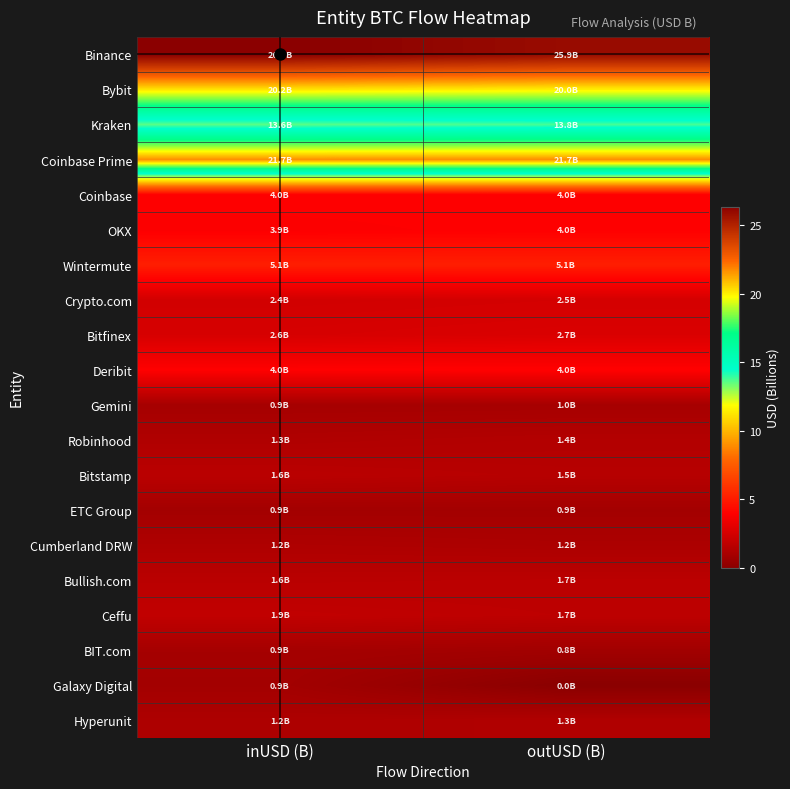

Rank the series at outUSD (B) from highest to lowest value.

Binance, Coinbase Prime, Bybit, Kraken, Wintermute, Deribit, OKX, Coinbase, Bitfinex, Crypto.com, Ceffu, Bullish.com, Bitstamp, Robinhood, Hyperunit, Cumberland DRW, Gemini, ETC Group, BIT.com, Galaxy Digital